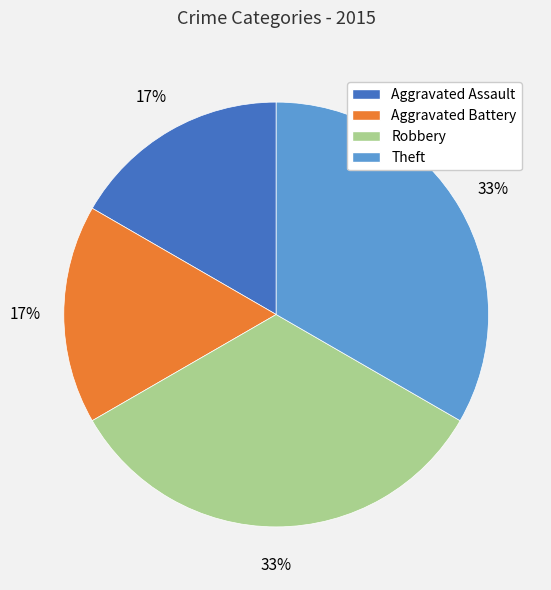

Is Theft the majority of the pie?

No